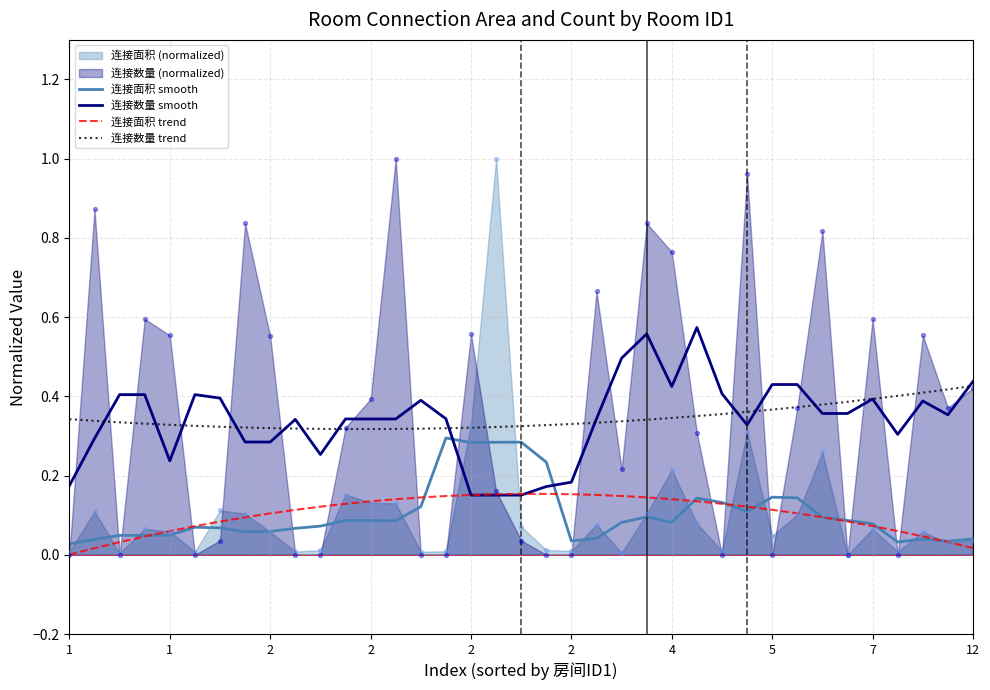

At how many categories does at least one series exceed 0?

37